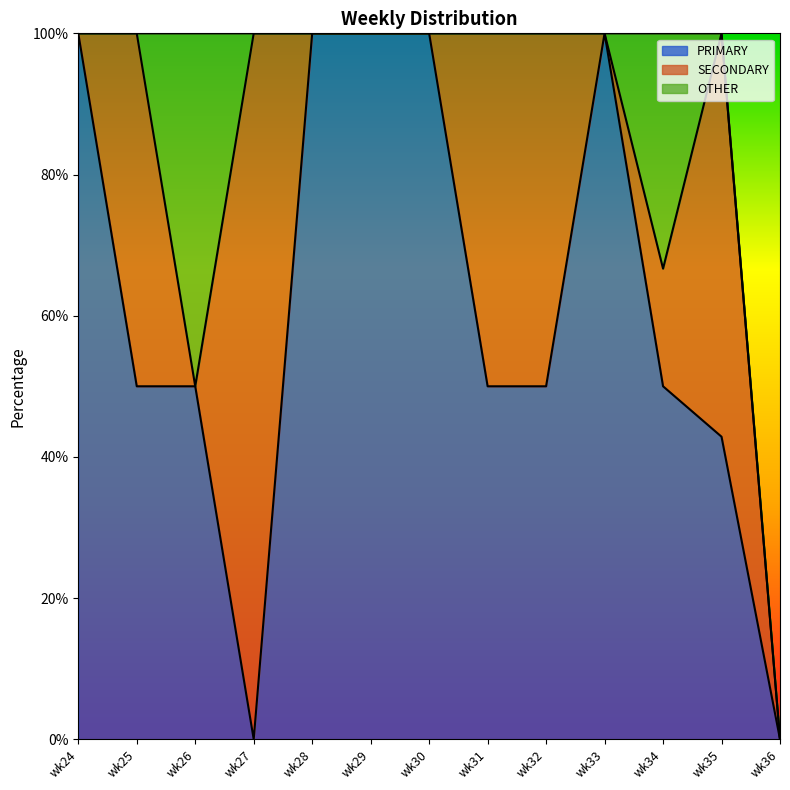

Which has a higher value, wk32 or wk27?

wk32